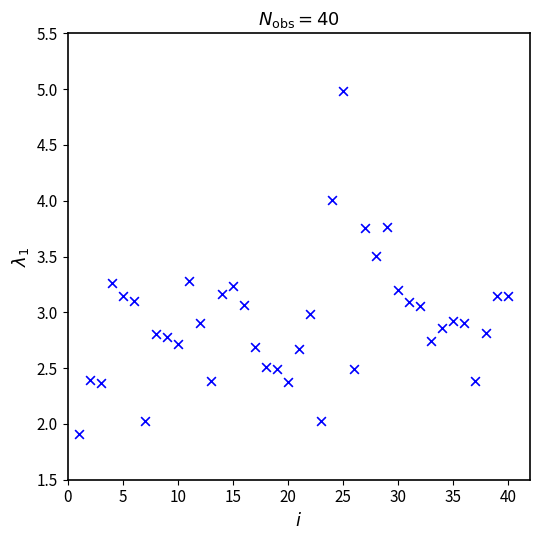

What is the range of X values (max minus min)?

39.0